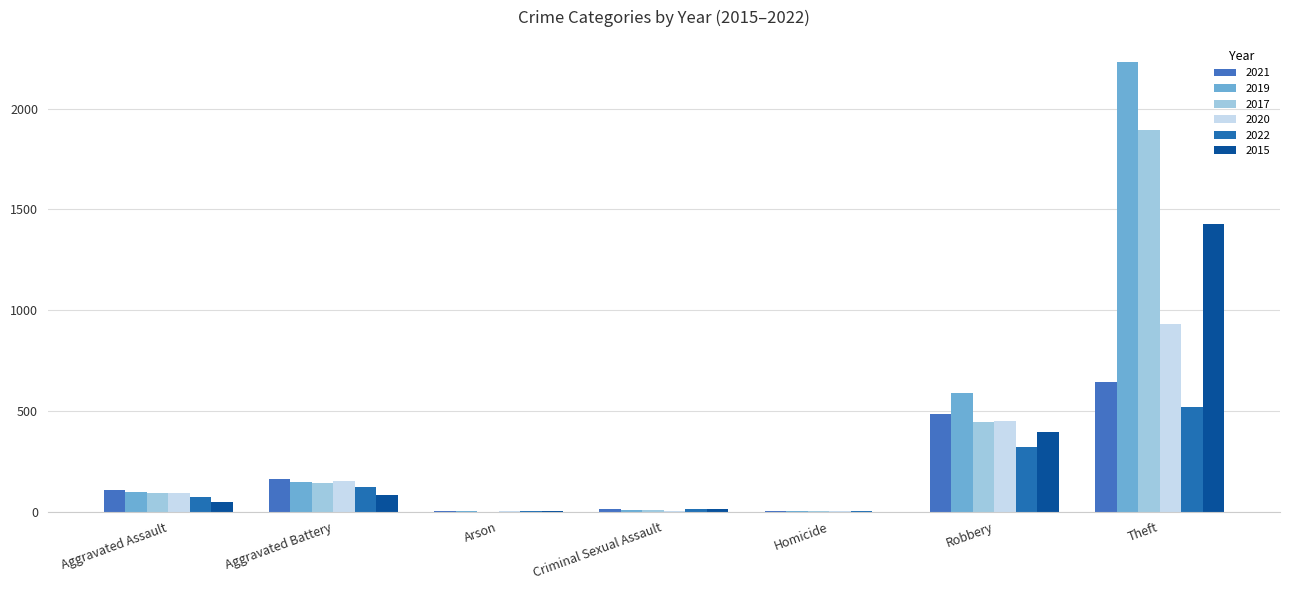

How many distinct data groups are displayed?

6